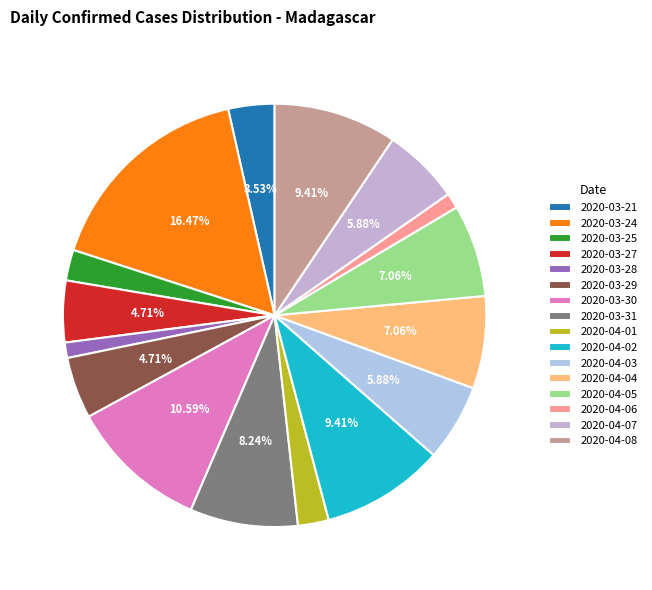

Between 2020-04-01 and 2020-04-08, which is larger?

2020-04-08